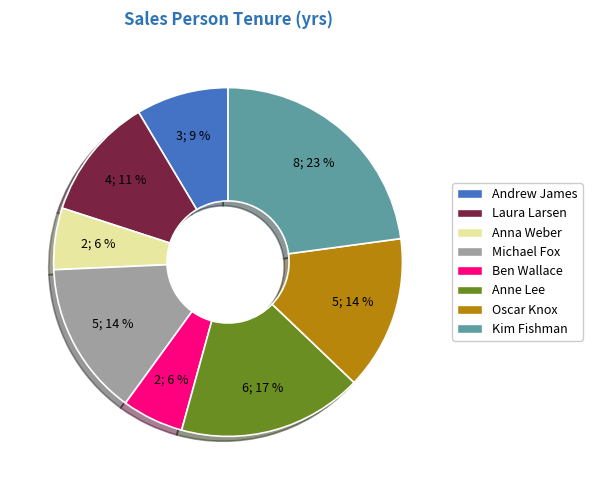

True or false: Andrew James accounts for 9% of the total.

True